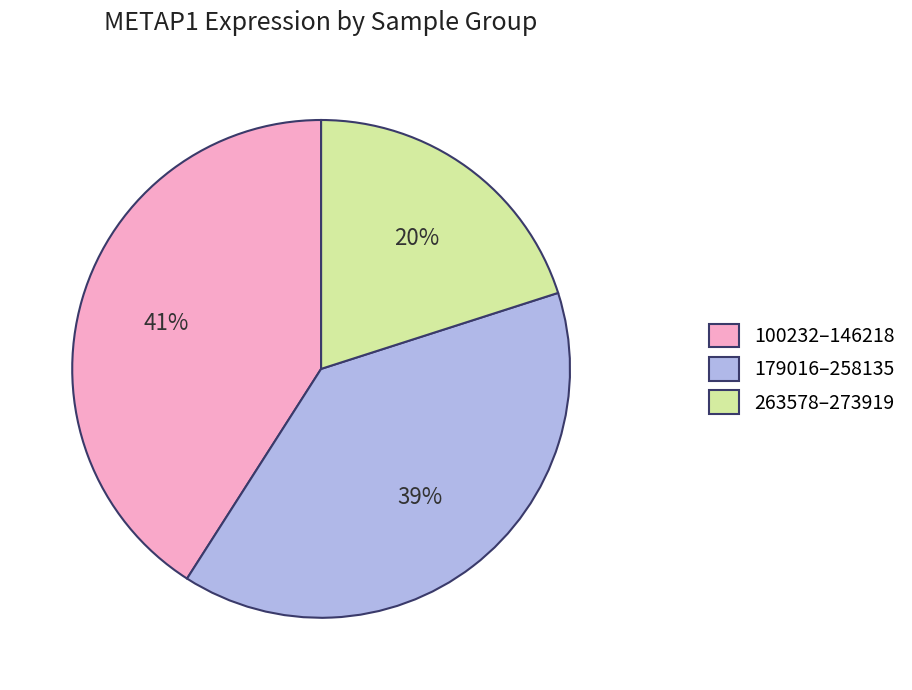

The 179016–258135 slice represents 39% of the pie. True or false?

True